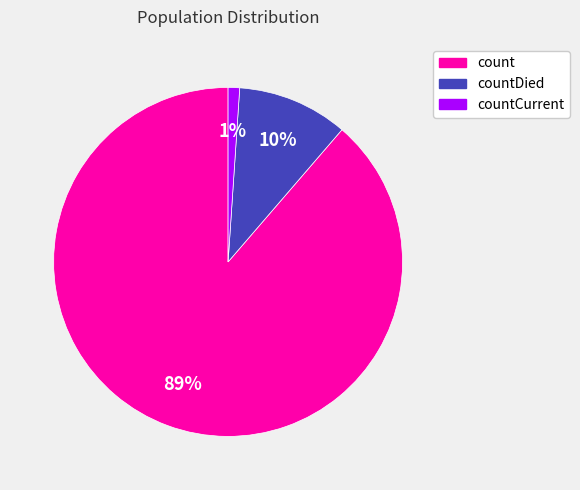

Is there any slice that represents more than half of the pie?

Yes